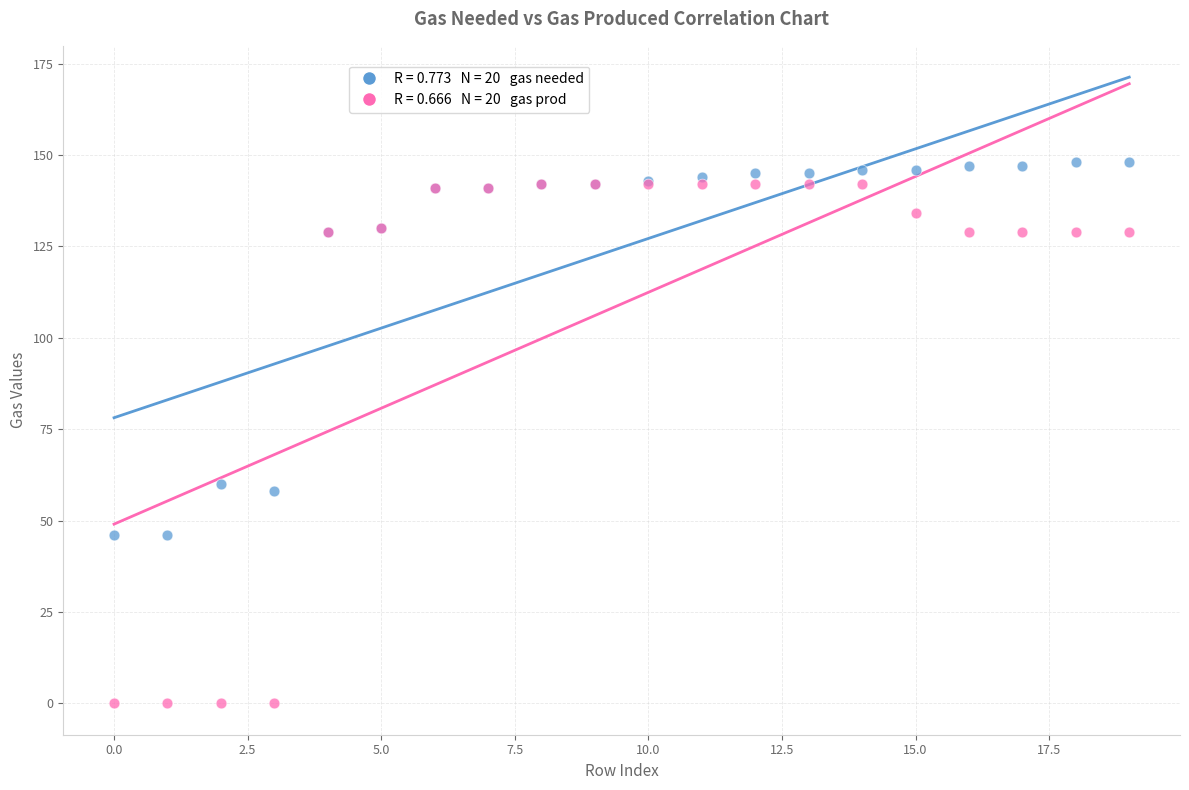

Across all series, what Y value is closest to 74?

60